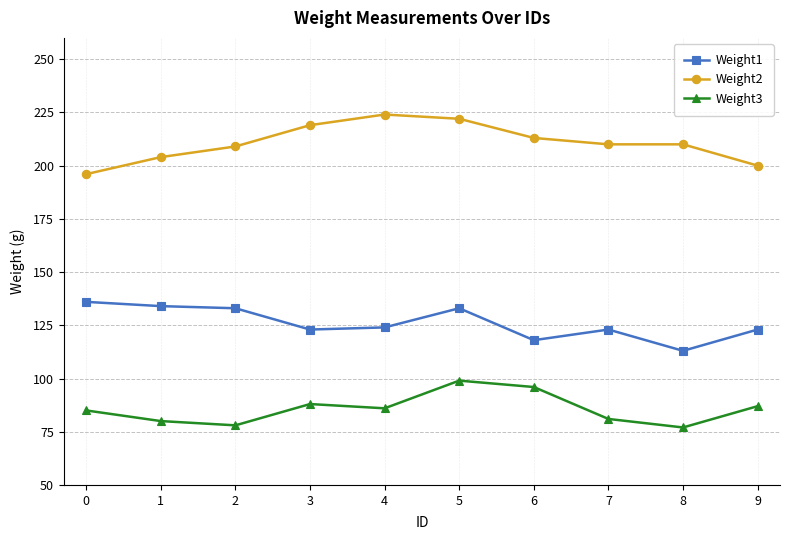

Which series has the largest total across all categories?

Weight2